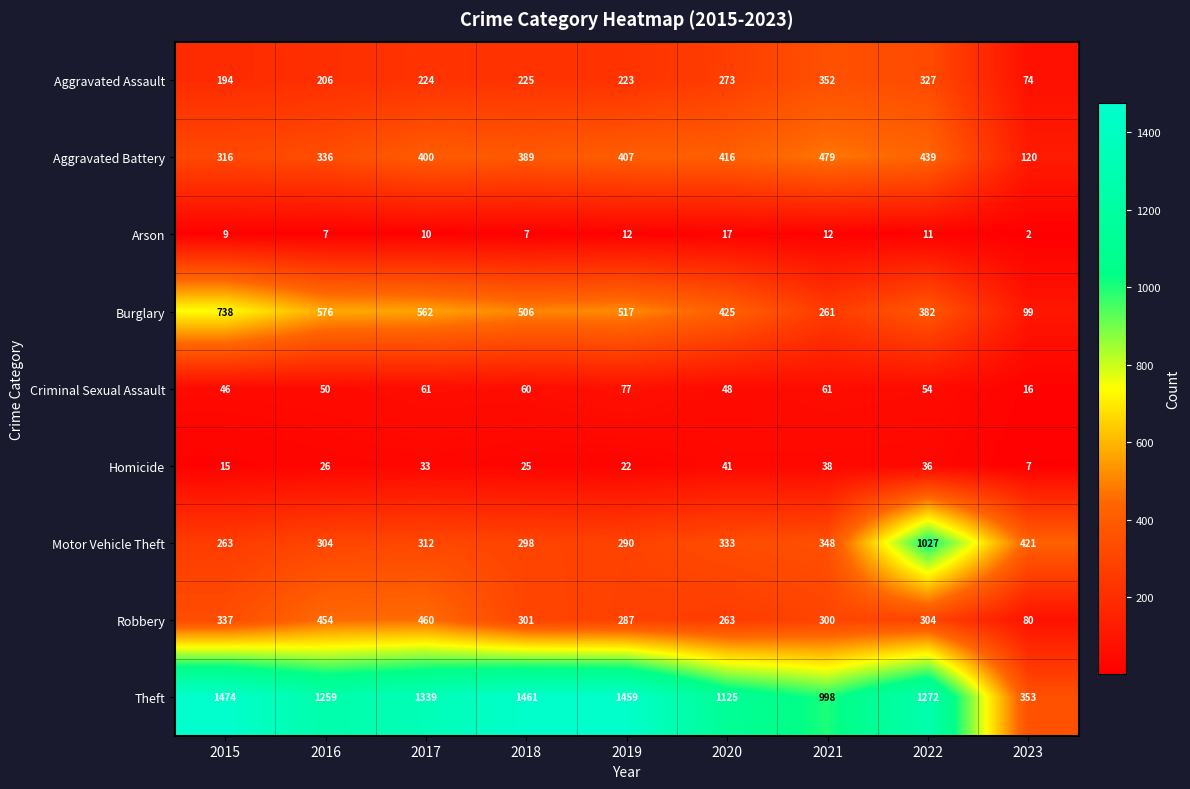

Rank the series at 2020 from highest to lowest value.

Theft, Burglary, Aggravated Battery, Motor Vehicle Theft, Aggravated Assault, Robbery, Criminal Sexual Assault, Homicide, Arson